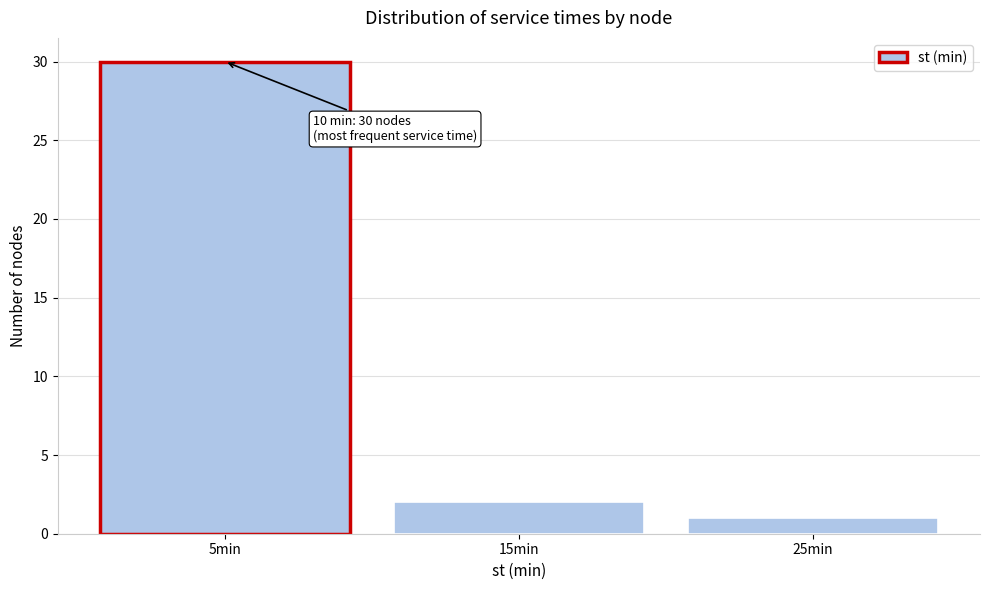

Reading left to right, extract all data points from this chart.

30	2	1